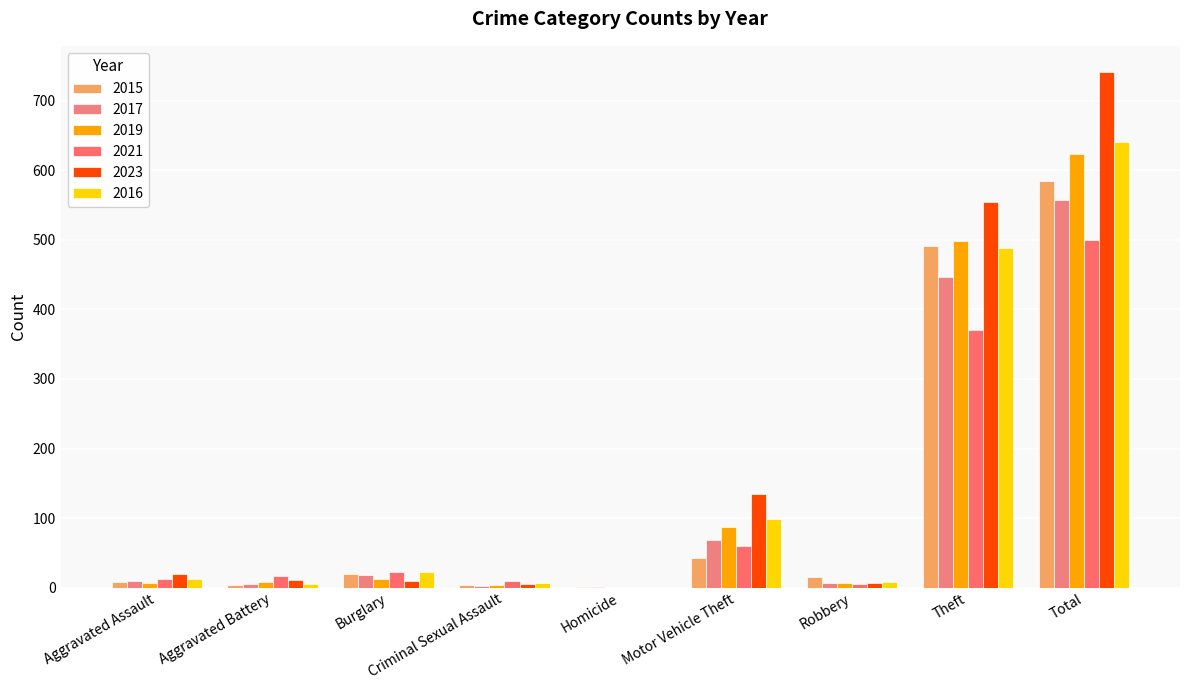

How many categories are shown in the chart?

9